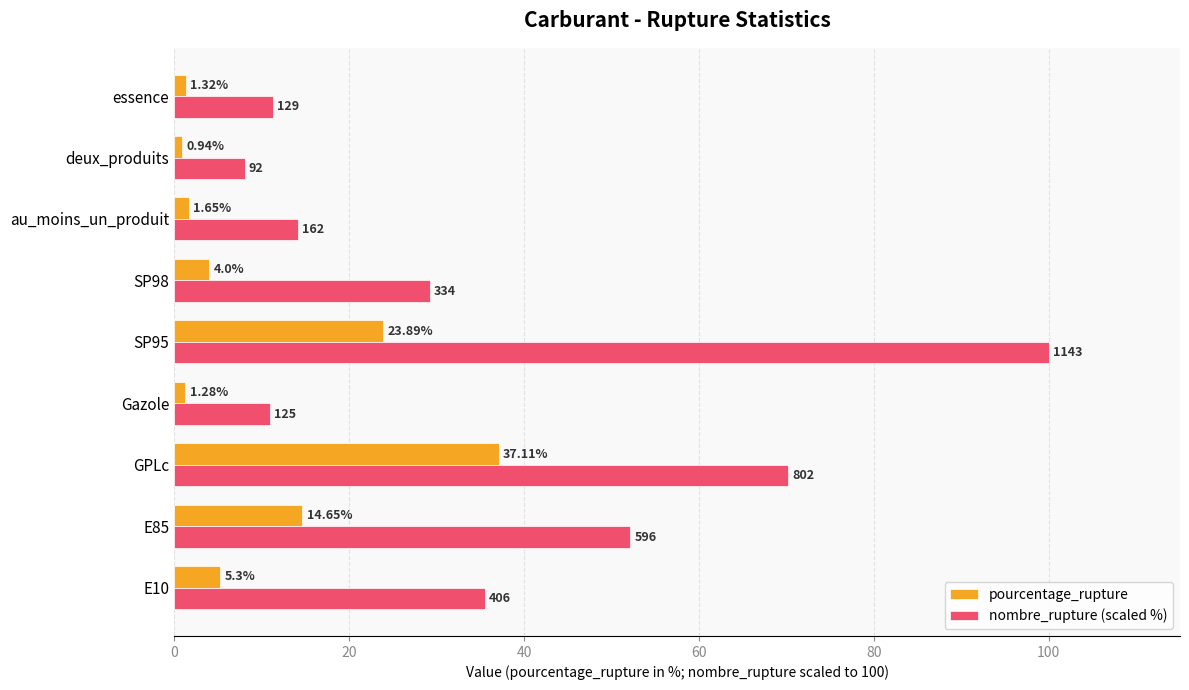

At how many categories does at least one series exceed 18?

5